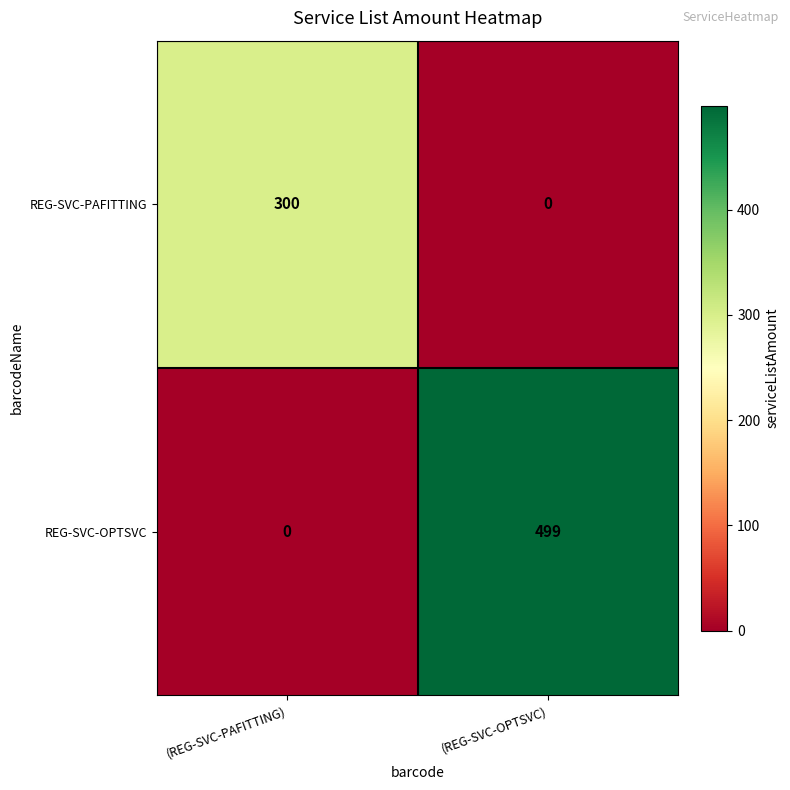

Count the number of categories in the chart.

2